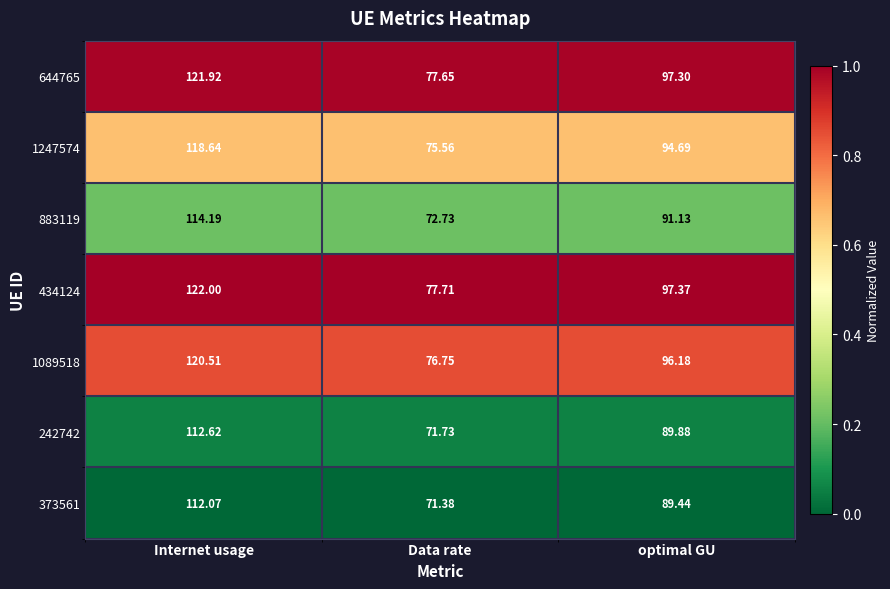

Which series has the largest range (max minus min)?

434124